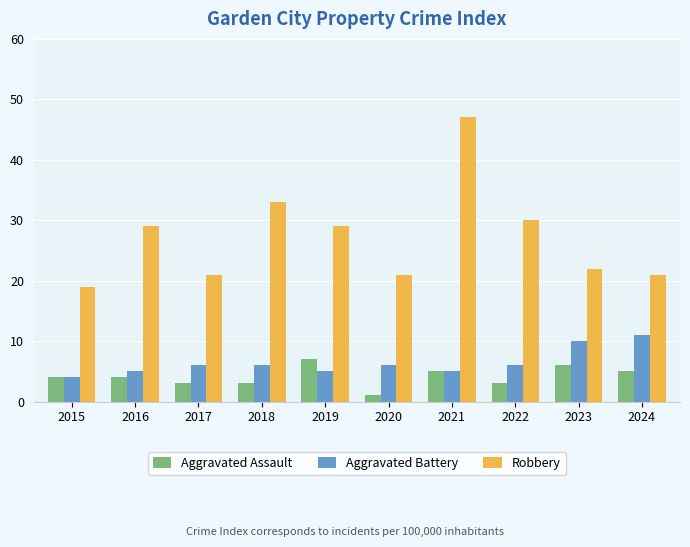

Reading left to right, list all the values displayed in this chart.

Aggravated Assault: 2015=4	2016=4	2017=3	2018=3	2019=7	2020=1	2021=5	2022=3	2023=6	2024=5
Aggravated Battery: 2015=4	2016=5	2017=6	2018=6	2019=5	2020=6	2021=5	2022=6	2023=10	2024=11
Robbery: 2015=19	2016=29	2017=21	2018=33	2019=29	2020=21	2021=47	2022=30	2023=22	2024=21